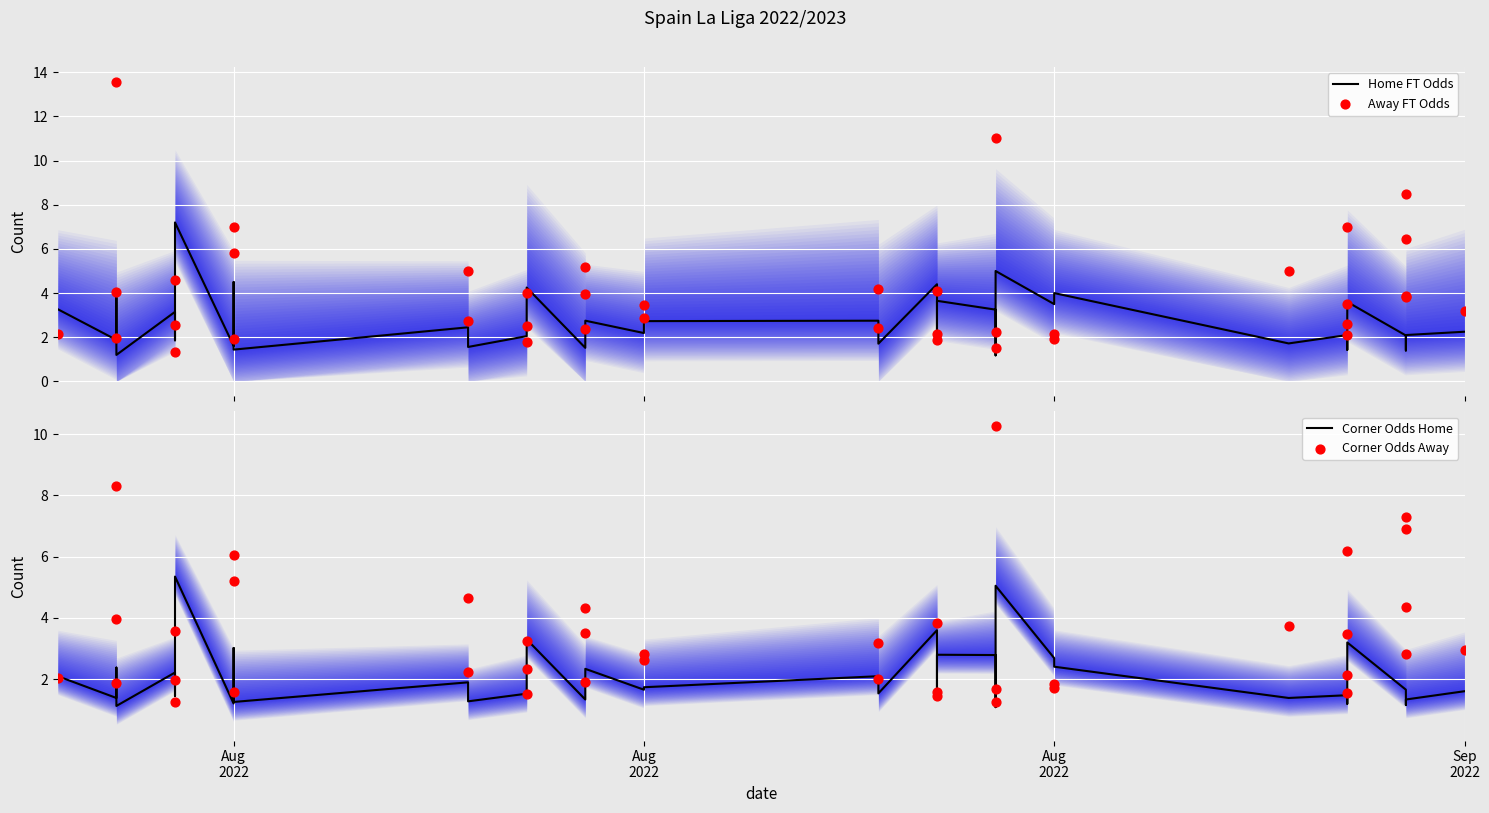

At which category is the sum across all series the highest?

Sep
2022